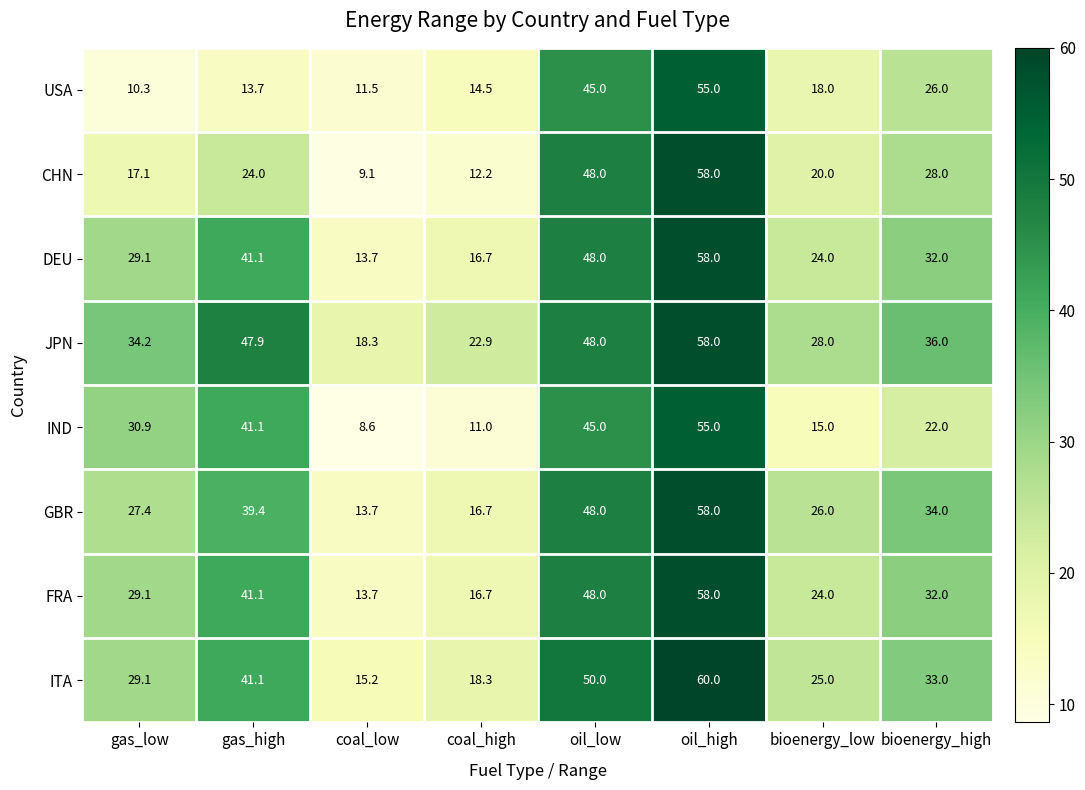

What is the sum of the DEU values at oil_high and gas_high?

99.1